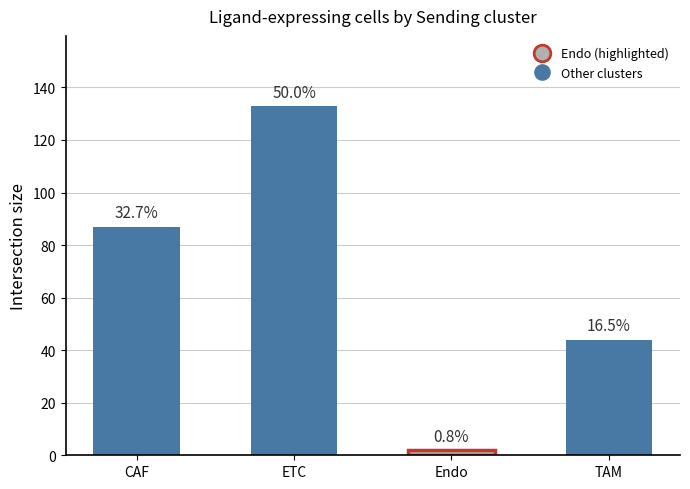

What is the difference between the values at CAF and TAM?

43